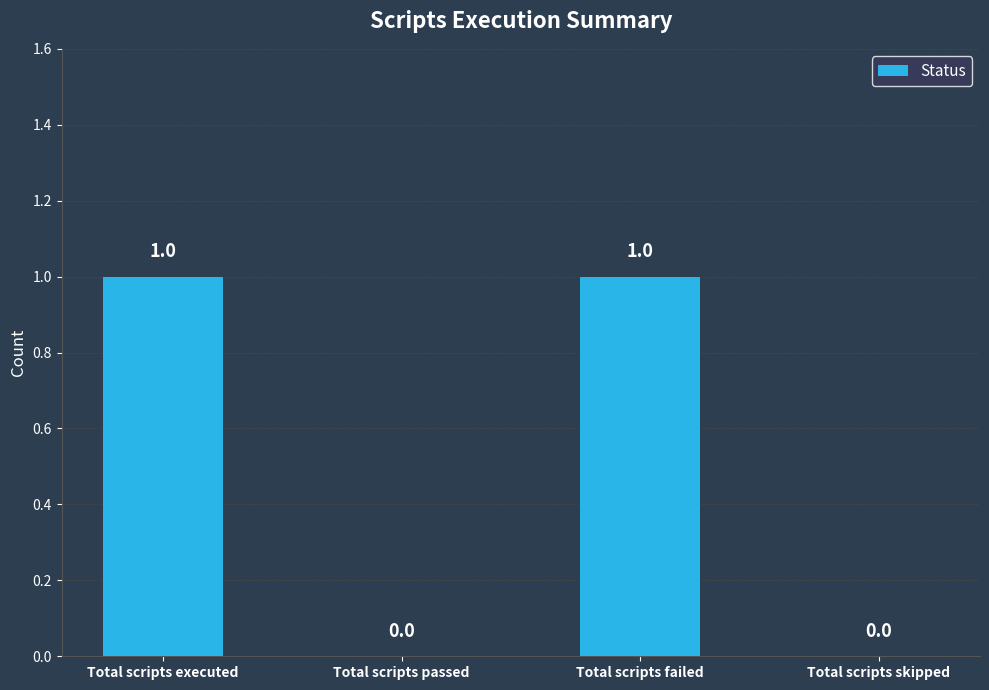

What is the sum of all values?

2